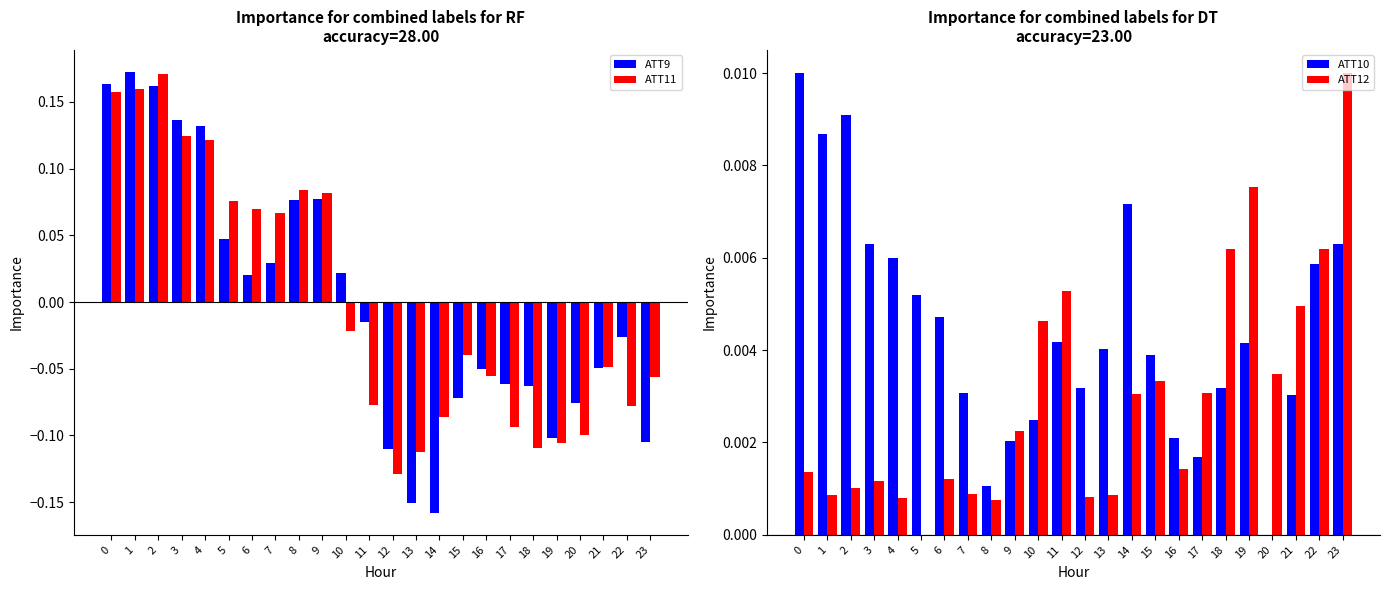

Between 13 and 18, which series saw the biggest shift?

ATT9